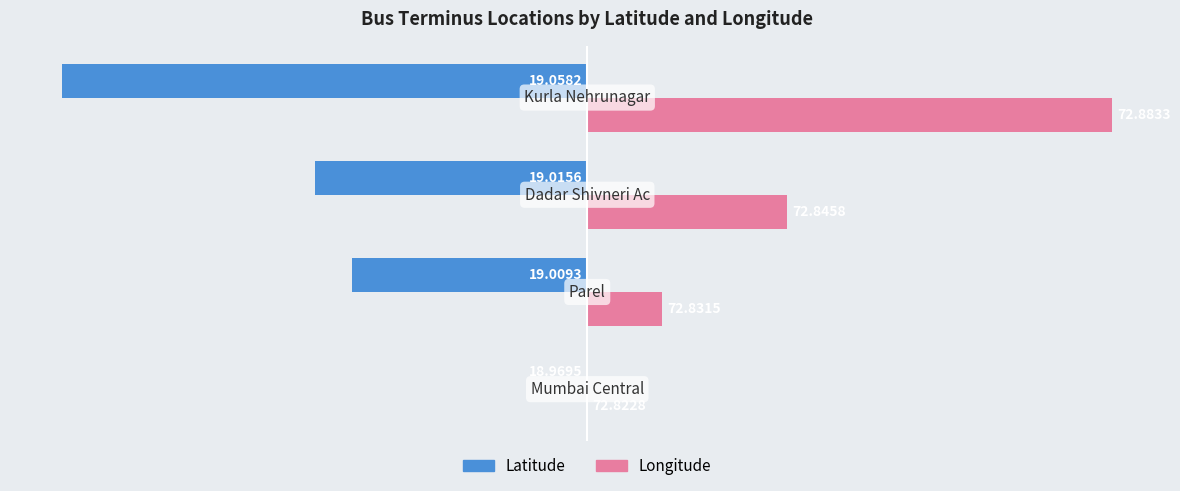

What are all the series names shown in the legend?

Latitude, Longitude